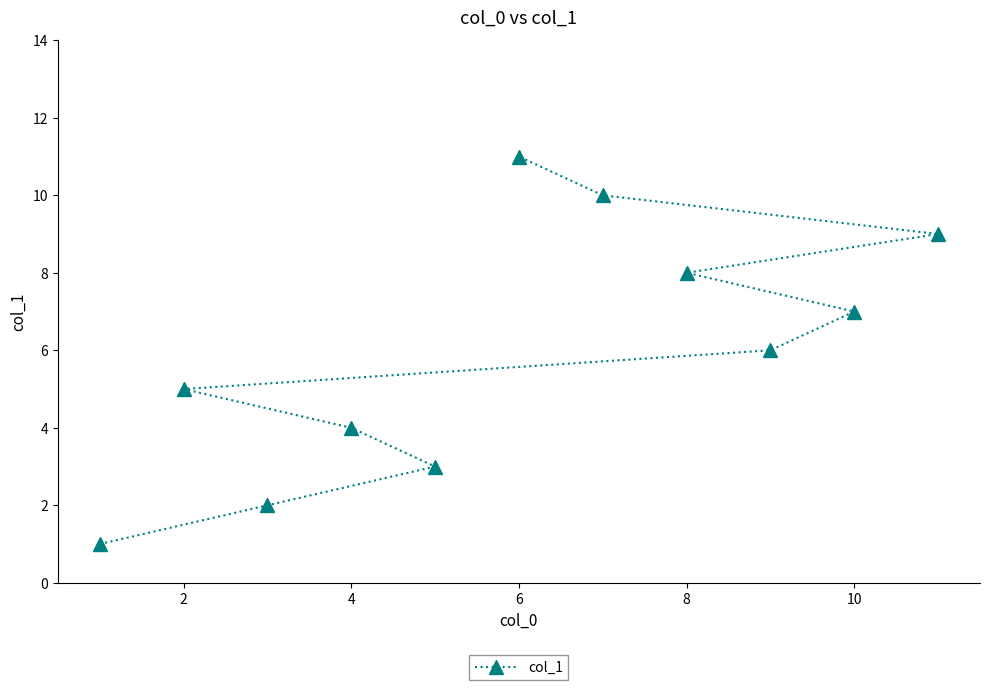

Count the values in the range 3 to 9.

7